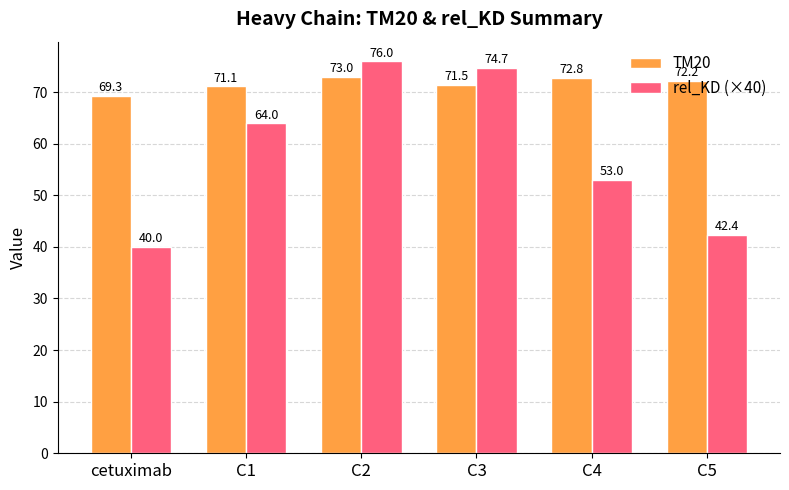

At C5, list the series in order from largest to smallest.

TM20, rel_KD (×40)